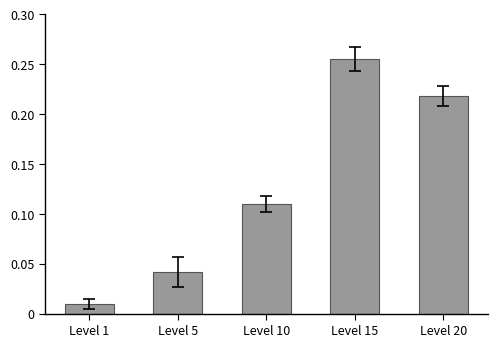

Which has a higher value, Level 5 or Level 1?

Level 5